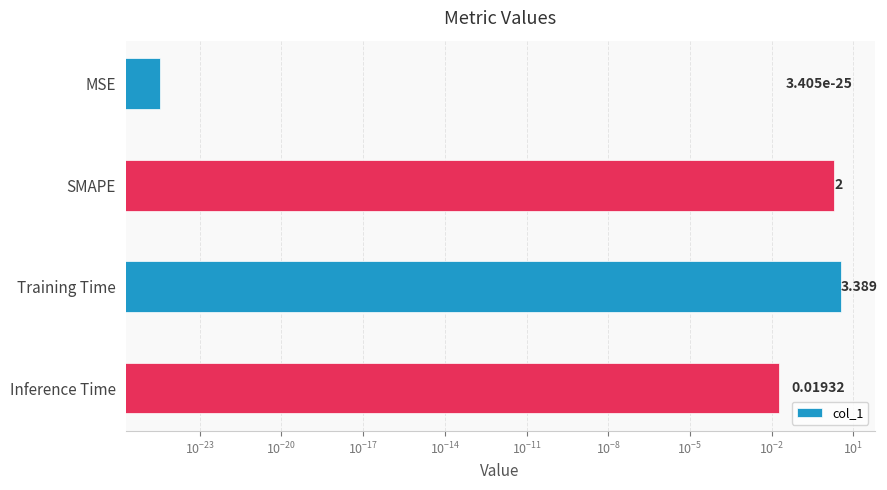

What is the difference between the maximum and minimum values?

3.4